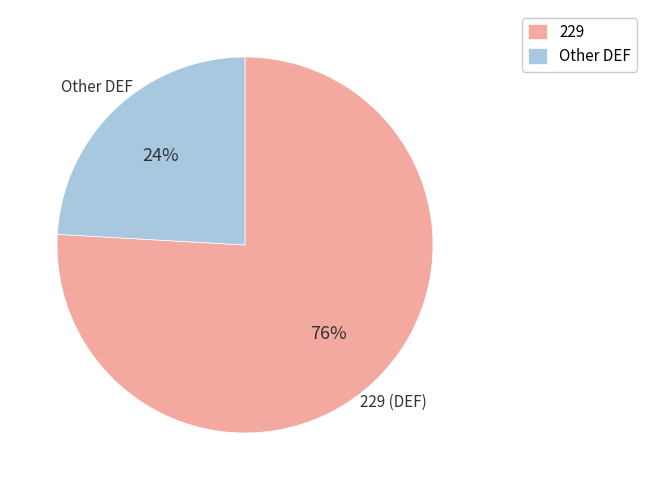

Which has a higher value, 229 or Other DEF?

229